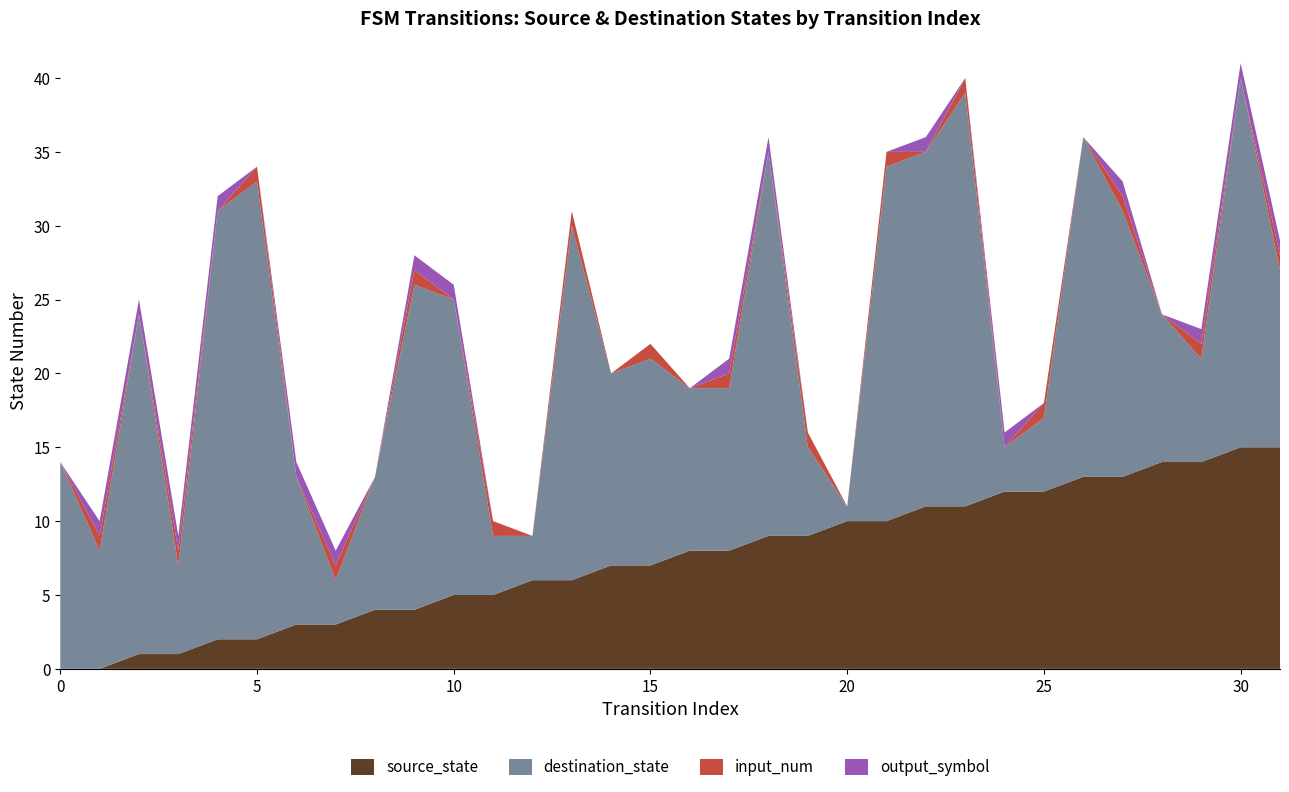

Reading left to right, extract all data points from this chart.

source_state: 0=0	1=0	2=1	3=1	4=2	5=2	6=3	7=3	8=4	9=4	10=5	11=5	12=6	13=6	14=7	15=7	16=8	17=8	18=9	19=9	20=10	21=10	22=11	23=11	24=12	25=12	26=13	27=13	28=14	29=14	30=15	31=15
destination_state: 0=14	1=8	2=23	3=6	4=29	5=31	6=10	7=3	8=9	9=22	10=20	11=4	12=3	13=24	14=13	15=14	16=11	17=11	18=26	19=6	20=1	21=24	22=24	23=28	24=3	25=5	26=23	27=18	28=10	29=7	30=25	31=12
input_num: 0=0	1=1	2=0	3=1	4=0	5=1	6=0	7=1	8=0	9=1	10=0	11=1	12=0	13=1	14=0	15=1	16=0	17=1	18=0	19=1	20=0	21=1	22=0	23=1	24=0	25=1	26=0	27=1	28=0	29=1	30=0	31=1
output_symbol: 0=0	1=1	2=1	3=1	4=1	5=0	6=1	7=1	8=0	9=1	10=1	11=0	12=0	13=0	14=0	15=0	16=0	17=1	18=1	19=0	20=0	21=0	22=1	23=0	24=1	25=0	26=0	27=1	28=0	29=1	30=1	31=1